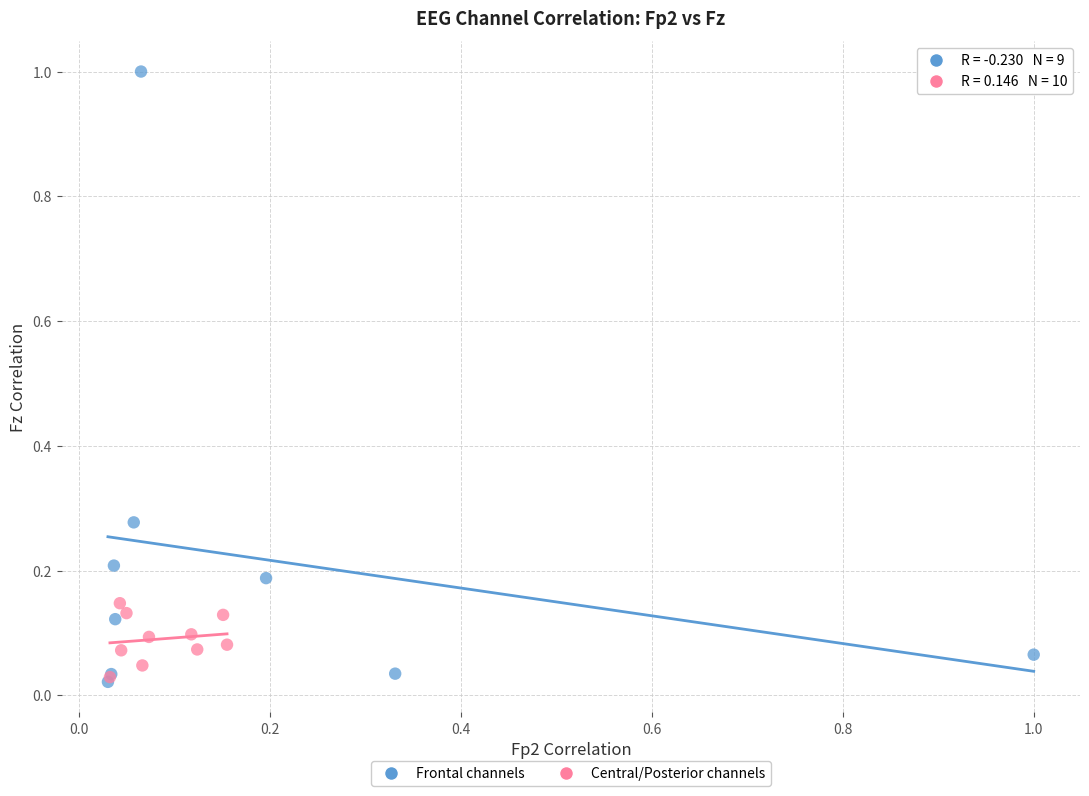

Which series has the widest spread of Y values?

Frontal channels